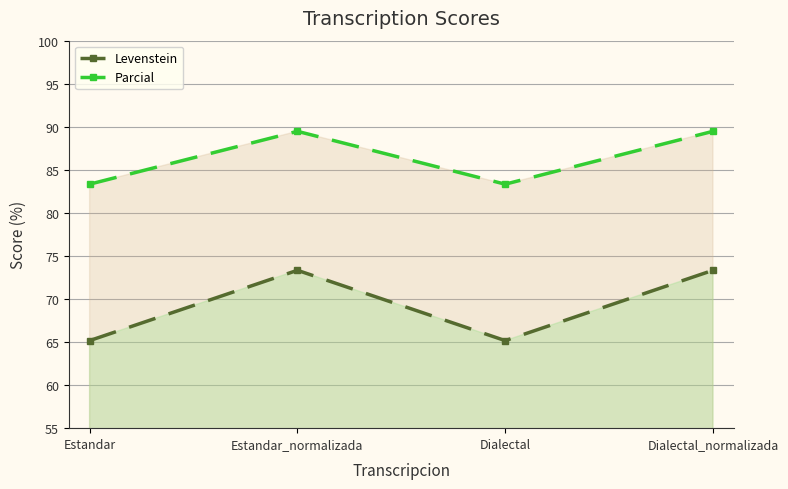

What is the highest value of the Levenstein series?

73.3